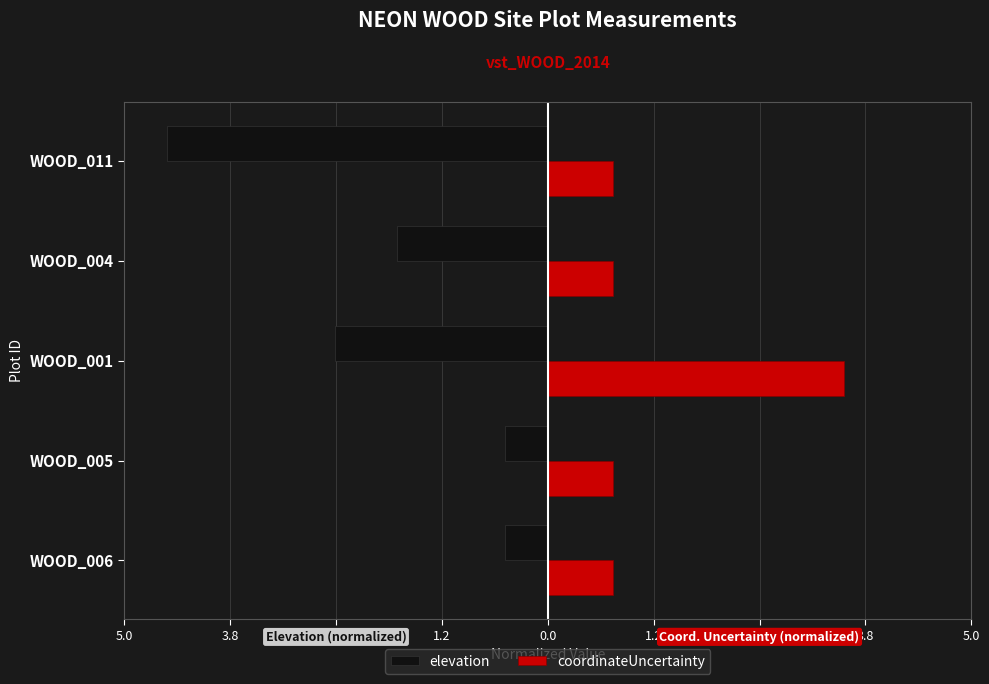

What are all the series names shown in the legend?

elevation, coordinateUncertainty